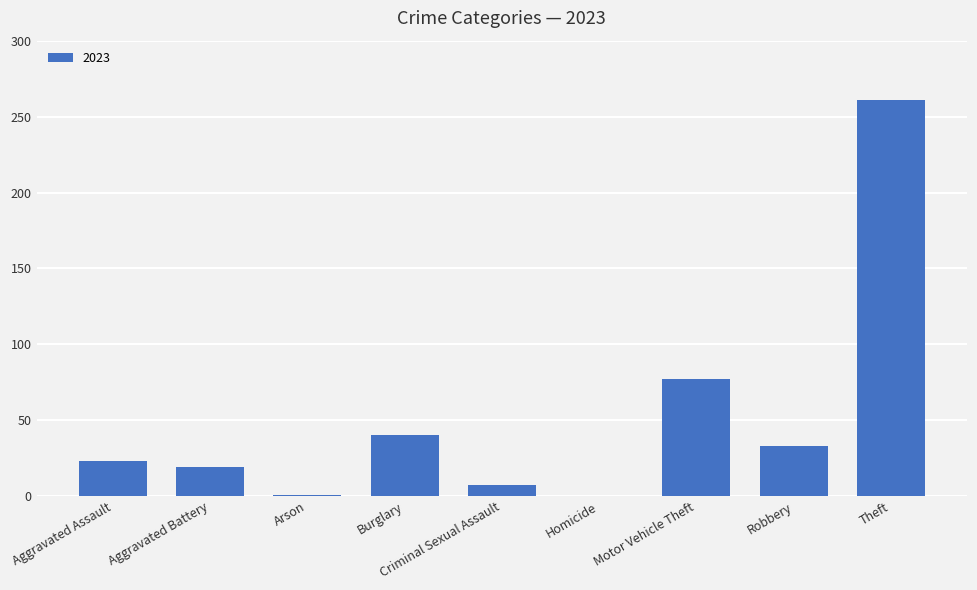

What is the greatest value displayed?

261